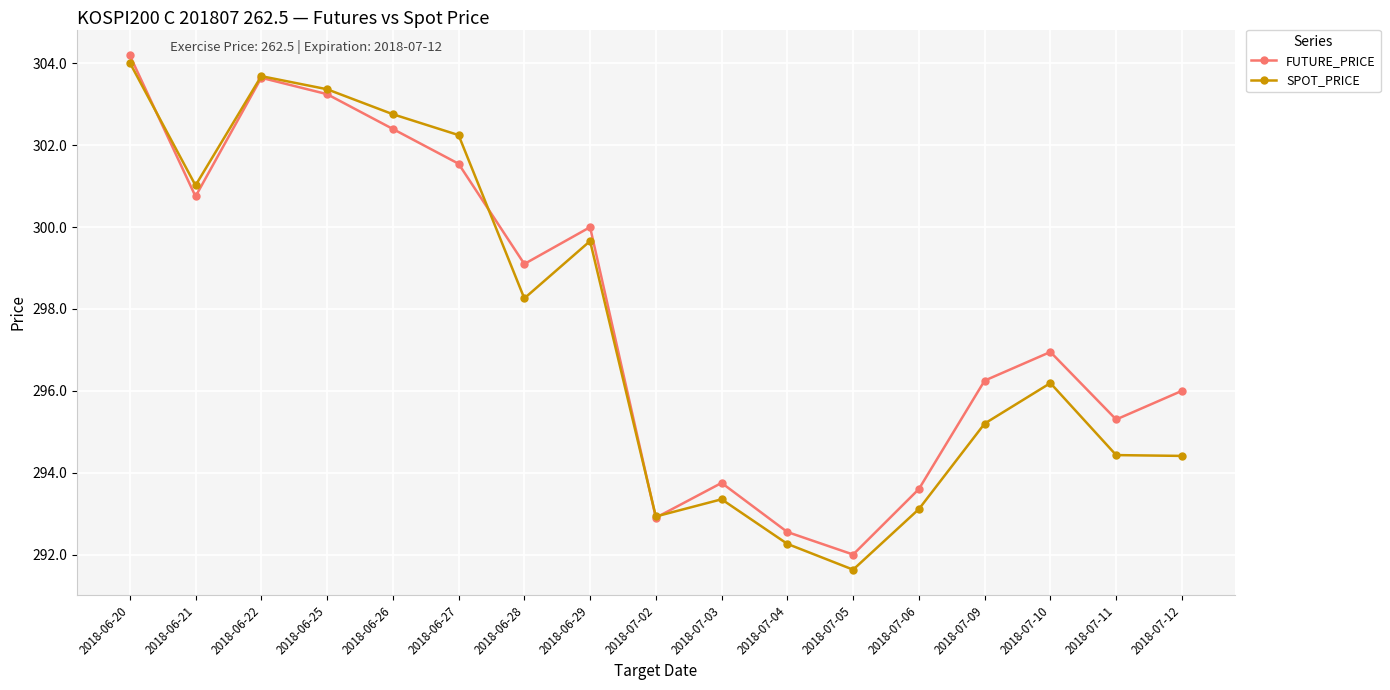

What is the average value of the FUTURE_PRICE series?

297.9